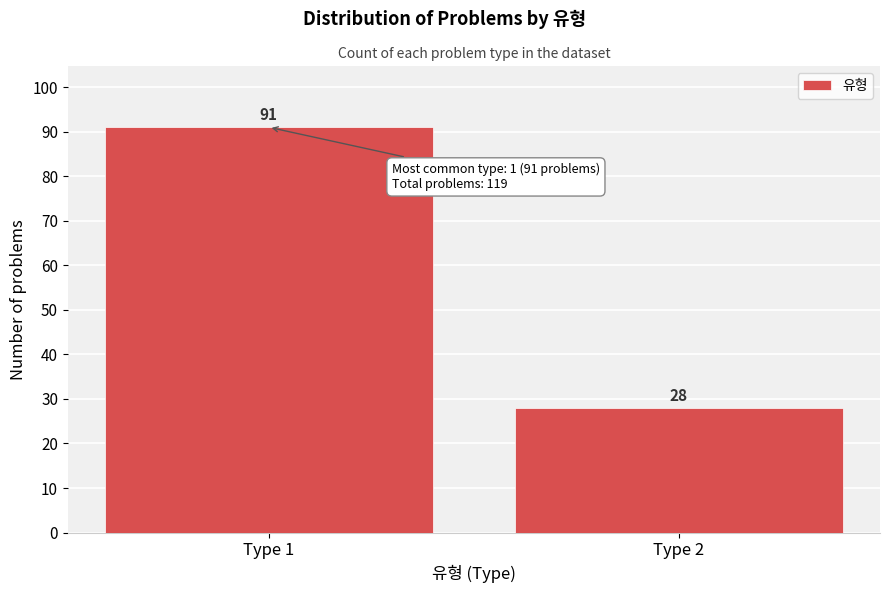

Reading left to right, what are all the values shown in this chart?

91	28